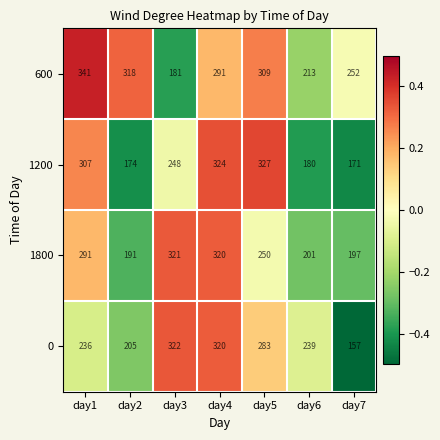

Which label corresponds to the smallest value in the chart?

day7